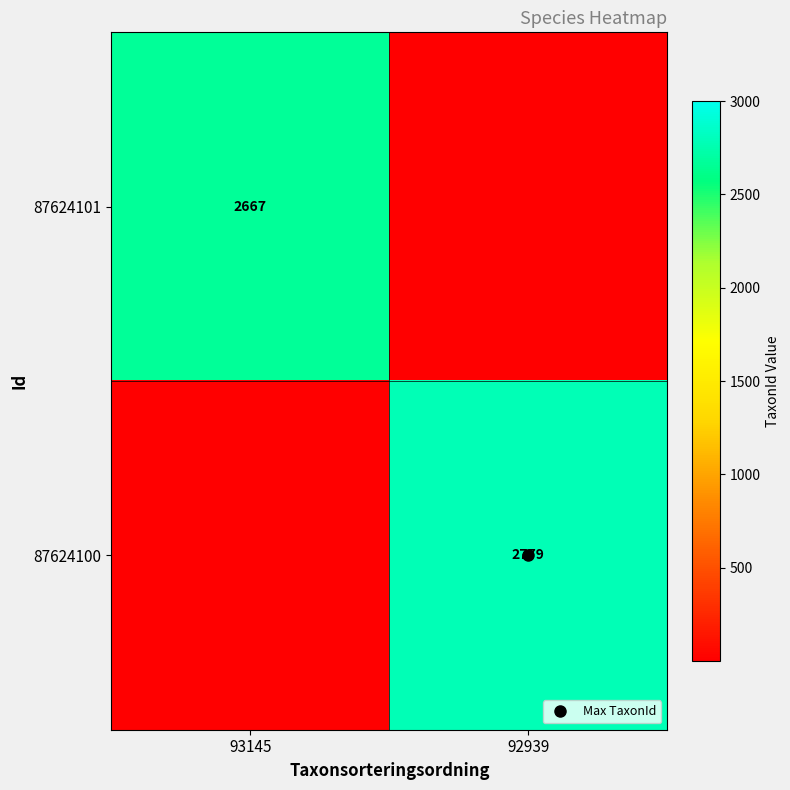

At which label does 87624101 reach its minimum?

92939